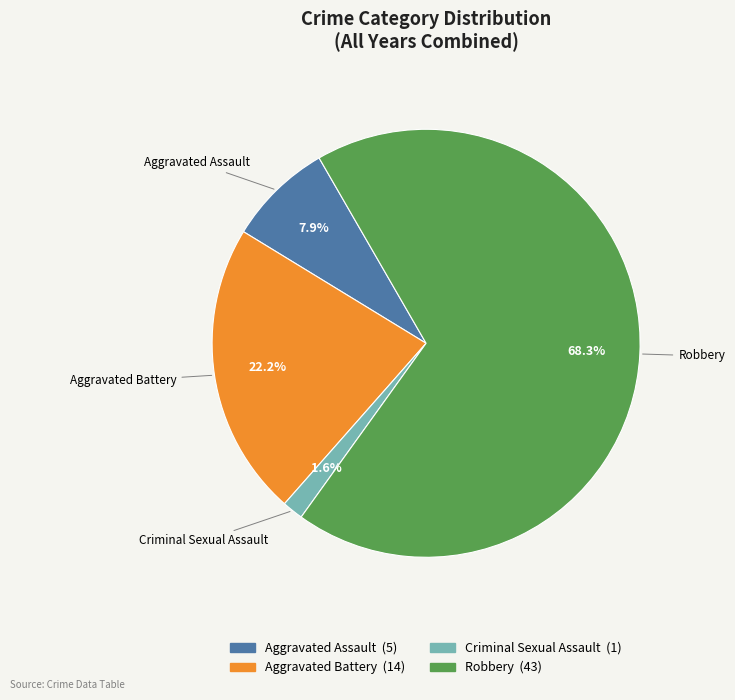

Is there any slice that represents more than half of the pie?

Yes